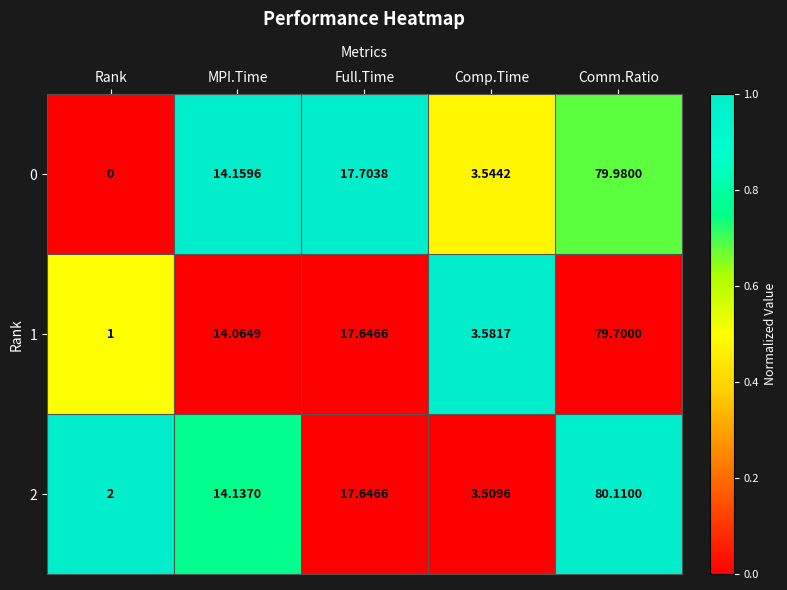

Rank the categories by 2 value from lowest to highest.

Rank, Comp.Time, MPI.Time, Full.Time, Comm.Ratio